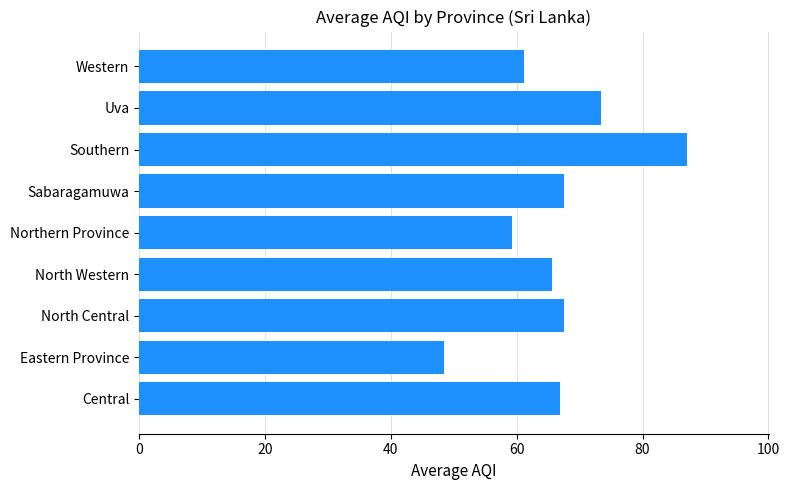

Read the value at North Central.

67.5